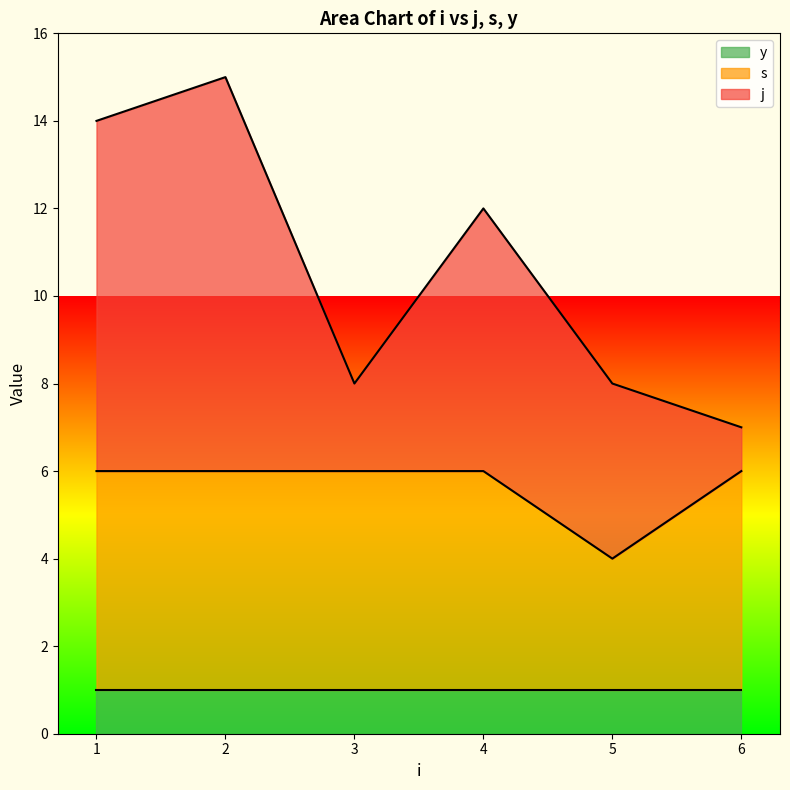

What is the value of the j point at the 4th from the left?

6